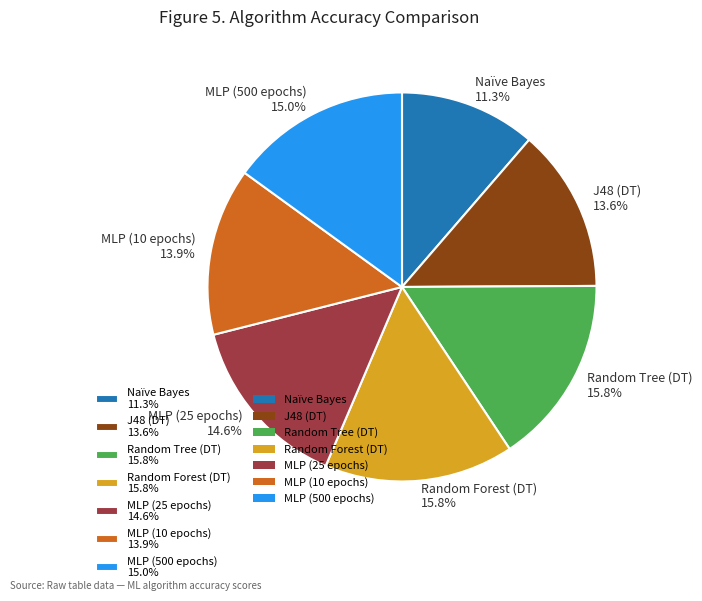

Combined, what portion of the pie is Naïve Bayes 11.3% and Random Forest (DT) 15.8%?

27.1%